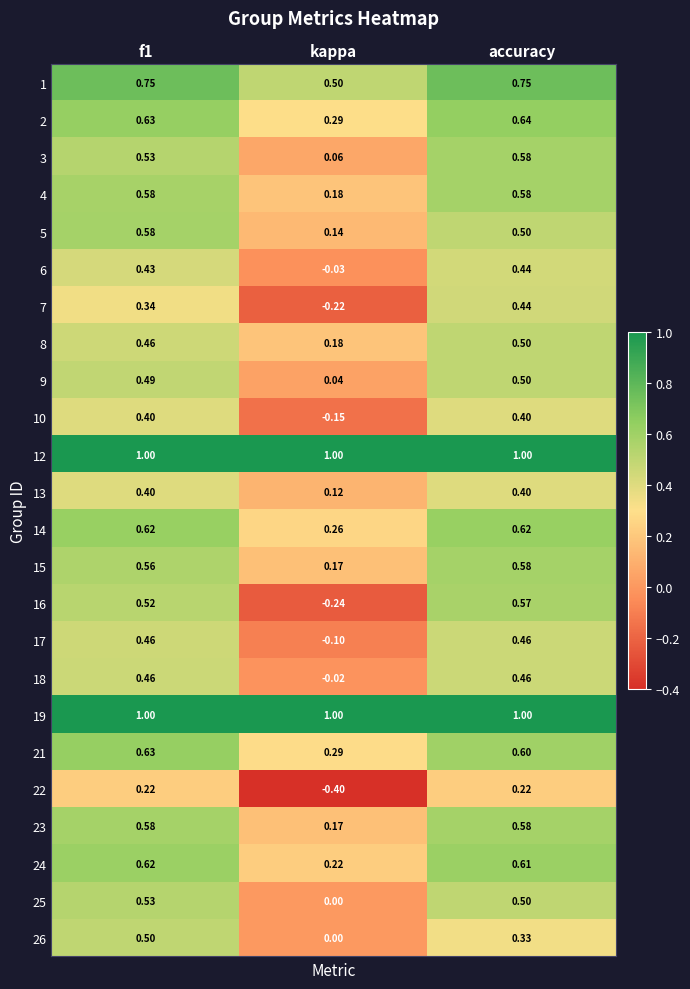

Where is 4 nearest to the value 0?

kappa